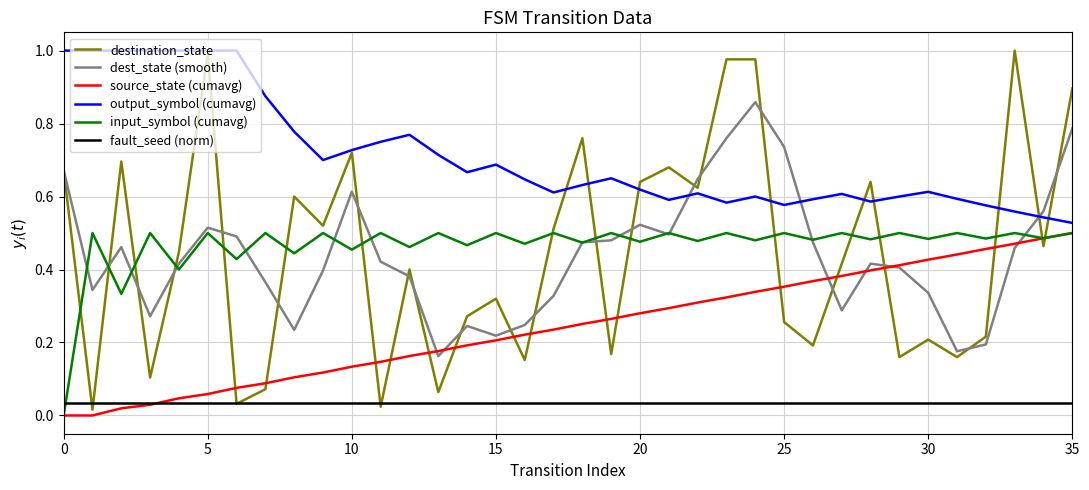

Which series has the largest total across all categories?

output_symbol (cumavg)